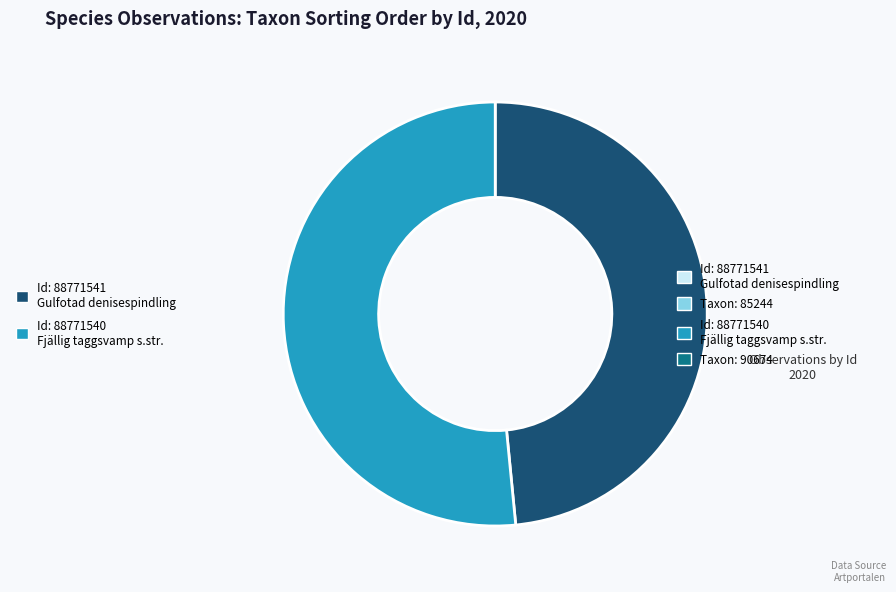

Do Id: 88771540 Fjällig taggsvamp s.str. and Id: 88771541 Gulfotad denisespindling together represent more than half of the pie?

Yes